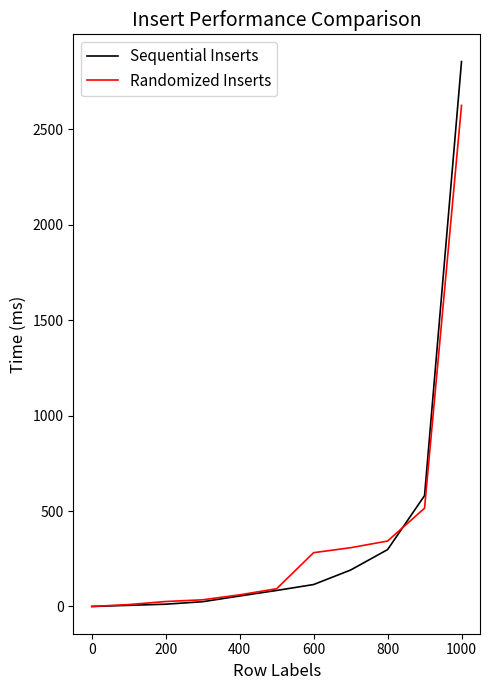

Which series has the widest spread of values?

Sequential Inserts